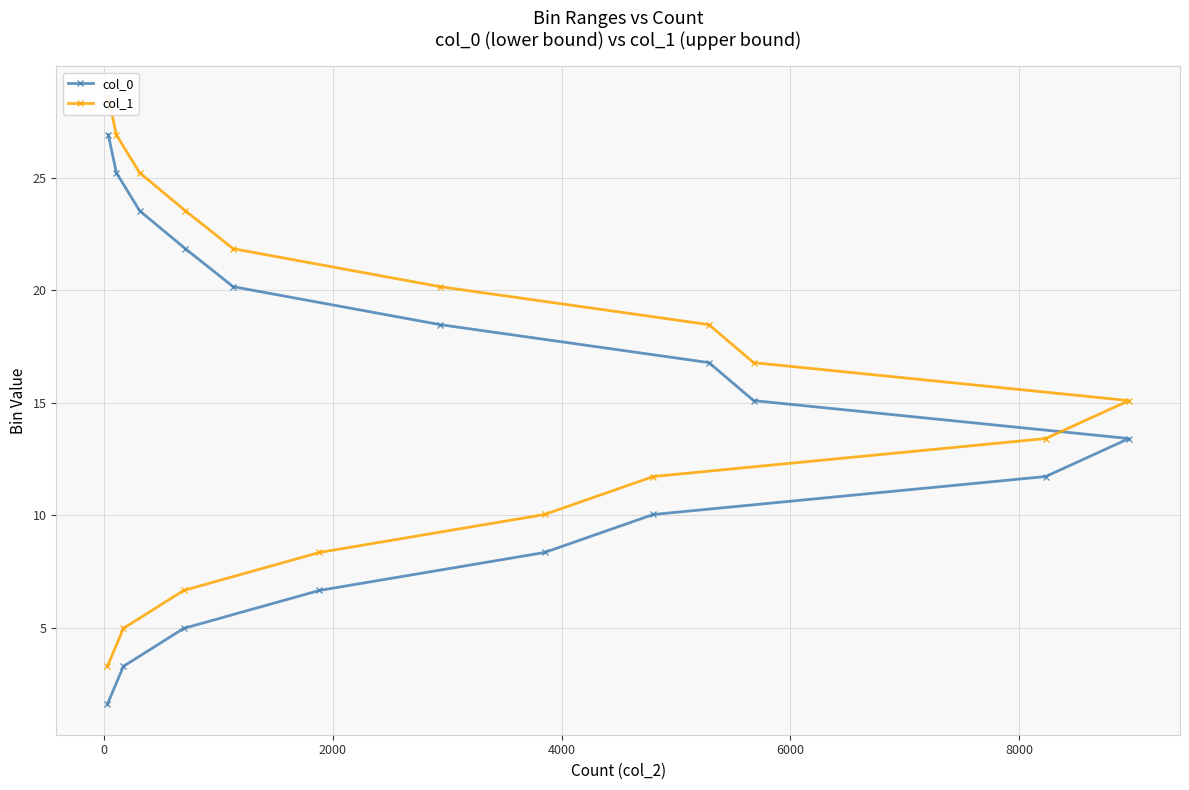

At how many categories does at least one series exceed 21?

5